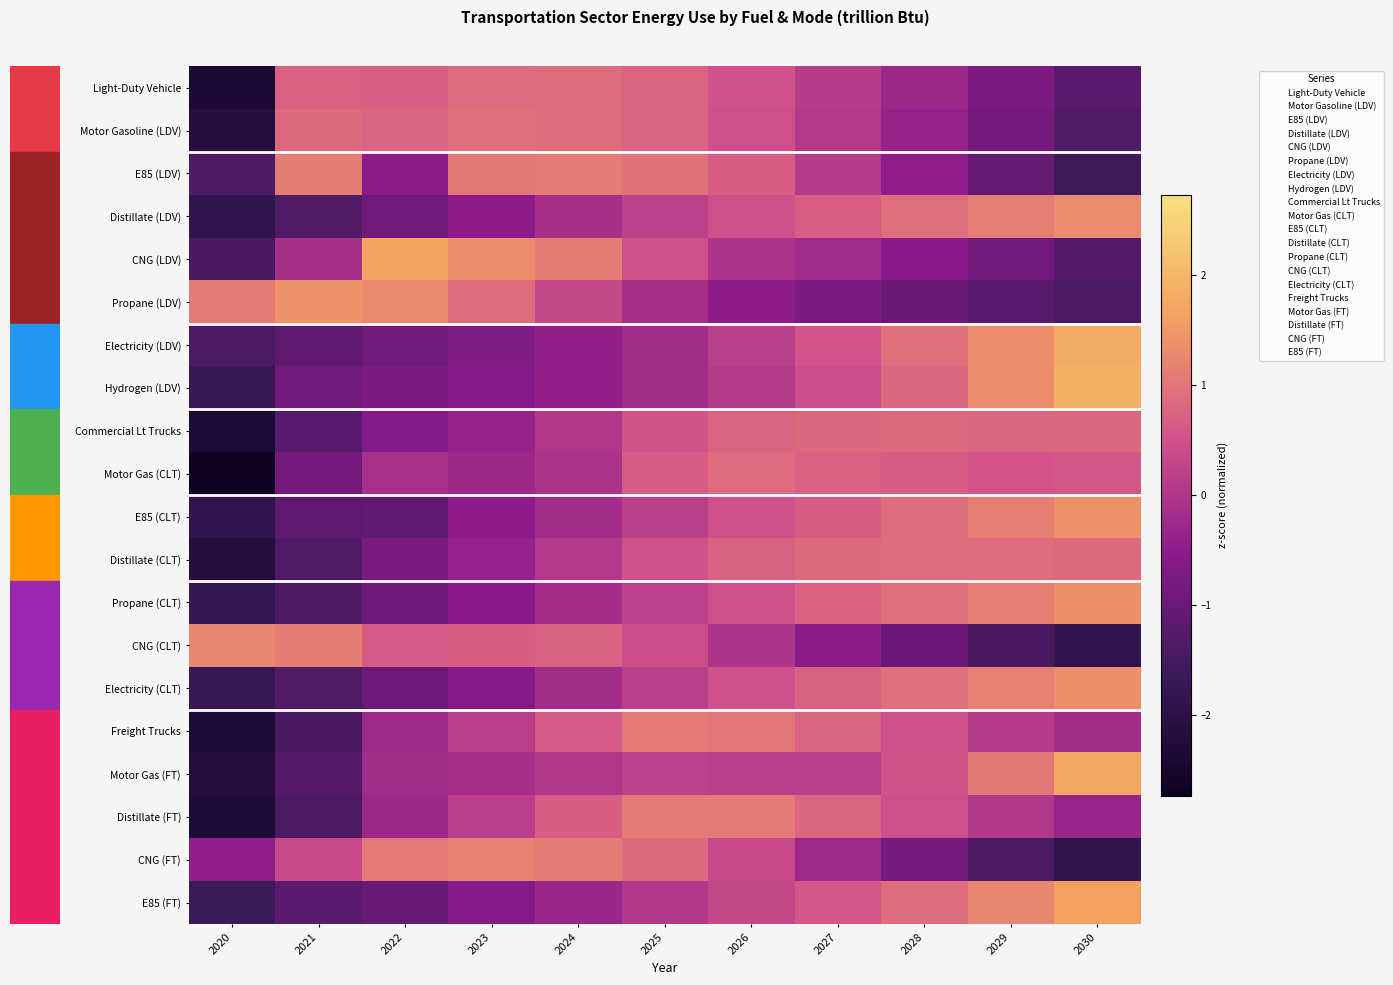

Reading right to left, list all the values displayed in this chart.

Light-Duty Vehicle: 2030=-1.2	2029=-0.7	2028=-0.3	2027=0.1	2026=0.5	2025=0.8	2024=0.9	2023=0.9	2022=0.7	2021=0.7	2020=-2.4
Motor Gasoline (LDV): 2030=-1.3	2029=-0.9	2028=-0.4	2027=0.0	2026=0.5	2025=0.7	2024=0.9	2023=0.9	2022=0.8	2021=0.8	2020=-2.1
E85 (LDV): 2030=-1.6	2029=-1.1	2028=-0.5	2027=0.1	2026=0.7	2025=1.0	2024=1.1	2023=1.0	2022=-0.5	2021=1.1	2020=-1.4
Distillate (LDV): 2030=1.3	2029=1.1	2028=0.9	2027=0.7	2026=0.5	2025=0.2	2024=-0.1	2023=-0.5	2022=-0.9	2021=-1.4	2020=-1.8
CNG (LDV): 2030=-1.3	2029=-0.9	2028=-0.6	2027=-0.2	2026=-0.0	2025=0.5	2024=1.1	2023=1.3	2022=1.7	2021=-0.1	2020=-1.4
Propane (LDV): 2030=-1.4	2029=-1.2	2028=-1.0	2027=-0.7	2026=-0.5	2025=-0.1	2024=0.3	2023=0.9	2022=1.3	2021=1.4	2020=1.1
Electricity (LDV): 2030=1.8	2029=1.3	2028=0.9	2027=0.5	2026=0.2	2025=-0.2	2024=-0.4	2023=-0.7	2022=-0.9	2021=-1.1	2020=-1.4
Hydrogen (LDV): 2030=1.9	2029=1.3	2028=0.8	2027=0.4	2026=0.1	2025=-0.2	2024=-0.4	2023=-0.6	2022=-0.7	2021=-0.9	2020=-1.7
Commercial Lt Trucks: 2030=0.8	2029=0.8	2028=0.8	2027=0.8	2026=0.8	2025=0.5	2024=0.0	2023=-0.4	2022=-0.6	2021=-1.2	2020=-2.3
Motor Gas (CLT): 2030=0.6	2029=0.5	2028=0.6	2027=0.7	2026=0.9	2025=0.7	2024=-0.0	2023=-0.3	2022=-0.1	2021=-0.8	2020=-2.7
E85 (CLT): 2030=1.4	2029=1.1	2028=0.9	2027=0.7	2026=0.5	2025=0.2	2024=-0.2	2023=-0.5	2022=-1.1	2021=-1.1	2020=-1.9
Distillate (CLT): 2030=0.8	2029=0.9	2028=0.9	2027=0.8	2026=0.7	2025=0.5	2024=0.0	2023=-0.4	2022=-0.8	2021=-1.3	2020=-2.2
Propane (CLT): 2030=1.4	2029=1.1	2028=0.9	2027=0.7	2026=0.5	2025=0.2	2024=-0.2	2023=-0.6	2022=-1.0	2021=-1.4	2020=-1.8
CNG (CLT): 2030=-1.8	2029=-1.4	2028=-1.0	2027=-0.5	2026=-0.0	2025=0.4	2024=0.7	2023=0.7	2022=0.6	2021=1.1	2020=1.3
Electricity (CLT): 2030=1.4	2029=1.2	2028=0.9	2027=0.7	2026=0.5	2025=0.2	2024=-0.2	2023=-0.6	2022=-1.0	2021=-1.4	2020=-1.7
Freight Trucks: 2030=-0.2	2029=0.1	2028=0.5	2027=0.8	2026=1.0	2025=1.1	2024=0.6	2023=0.2	2022=-0.2	2021=-1.4	2020=-2.3
Motor Gas (FT): 2030=1.7	2029=1.0	2028=0.5	2027=0.2	2026=0.2	2025=0.2	2024=0.0	2023=-0.1	2022=-0.2	2021=-1.3	2020=-2.2
Distillate (FT): 2030=-0.3	2029=0.0	2028=0.5	2027=0.8	2026=1.1	2025=1.1	2024=0.7	2023=0.2	2022=-0.3	2021=-1.4	2020=-2.3
CNG (FT): 2030=-1.9	2029=-1.4	2028=-0.8	2027=-0.2	2026=0.3	2025=0.8	2024=1.1	2023=1.2	2022=1.1	2021=0.3	2020=-0.5
E85 (FT): 2030=1.6	2029=1.3	2028=0.9	2027=0.6	2026=0.3	2025=0.0	2024=-0.3	2023=-0.6	2022=-1.0	2021=-1.2	2020=-1.6